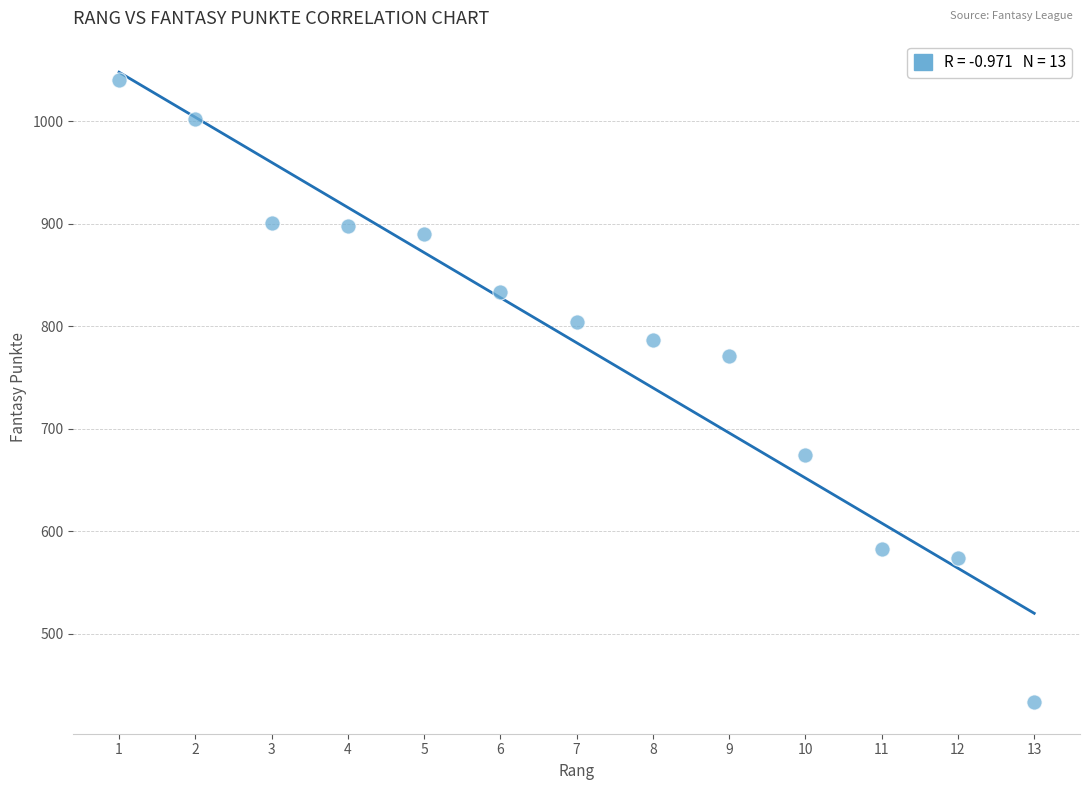

What is the range of X values (max minus min)?

12